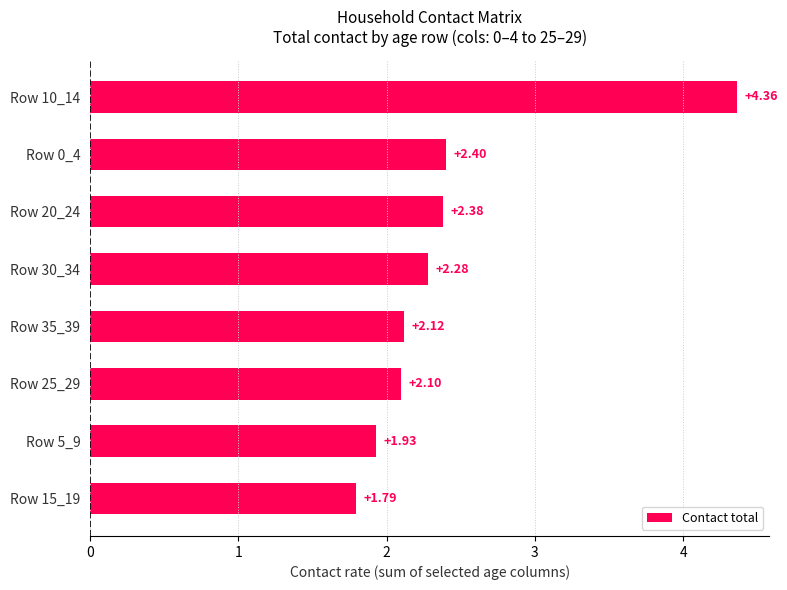

How many data points are above 2?

6